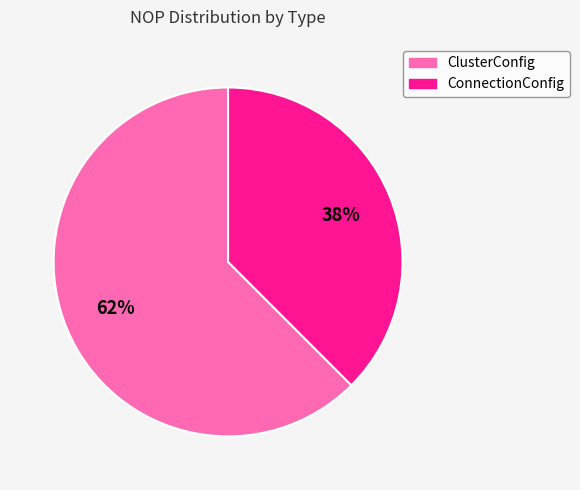

To the nearest percent, what is the average slice percentage?

50%